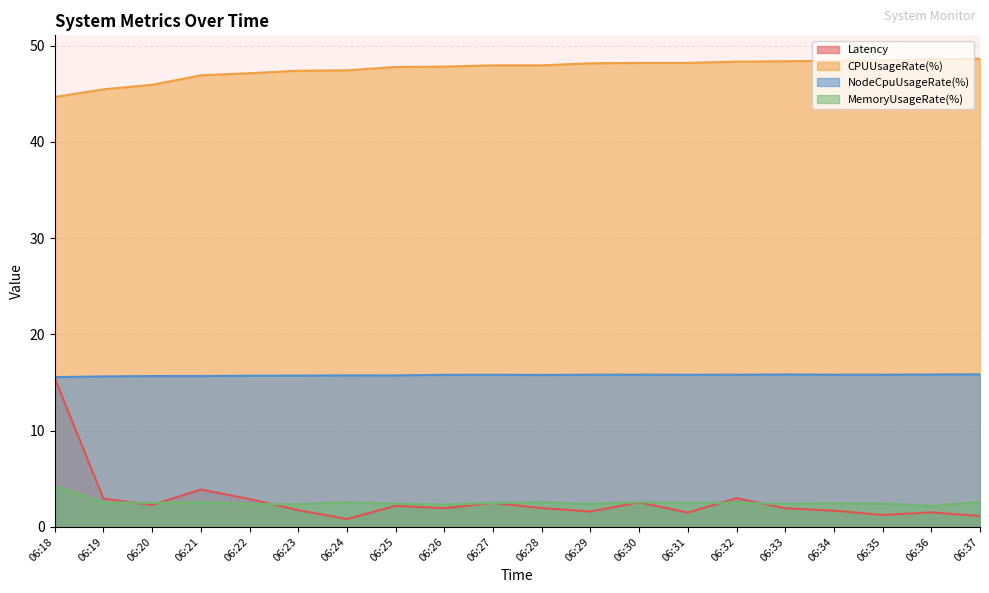

What is the highest value of the CPUUsageRate(%) series?

48.6